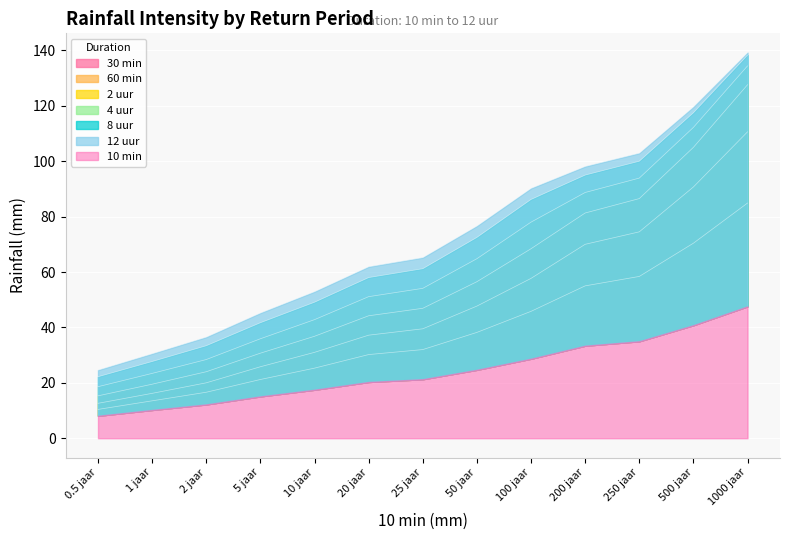

Does the chart display data point markers on the line(s)?

No